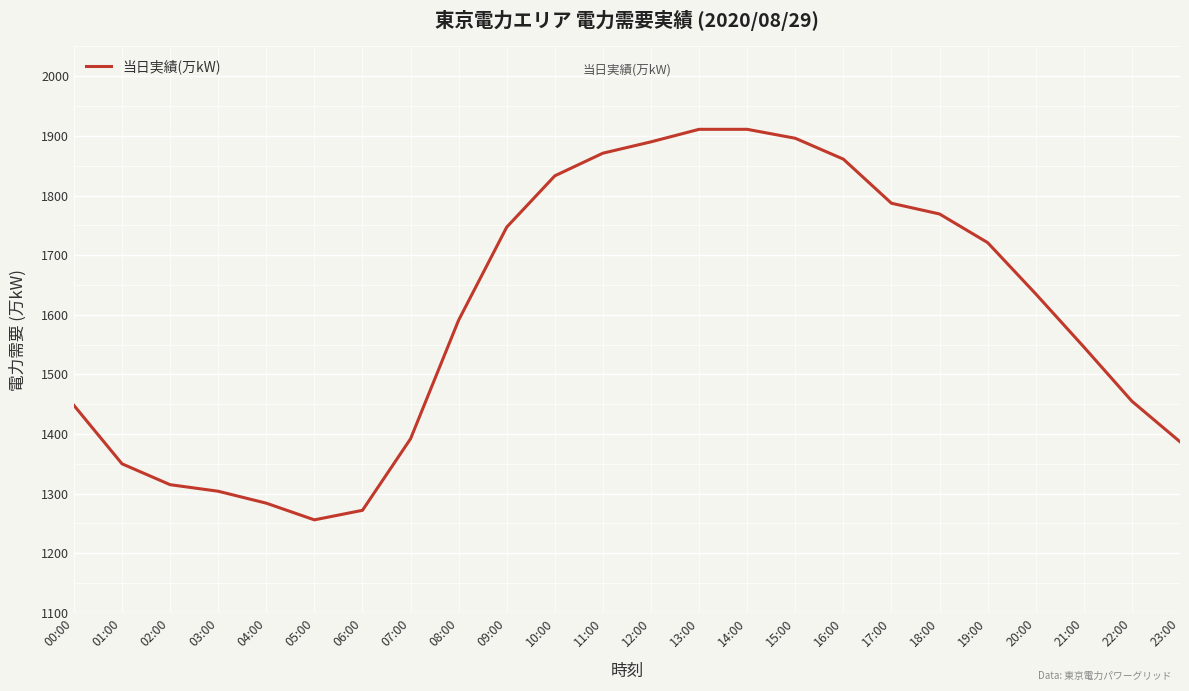

At which label does the data first exceed 1635?

09:00